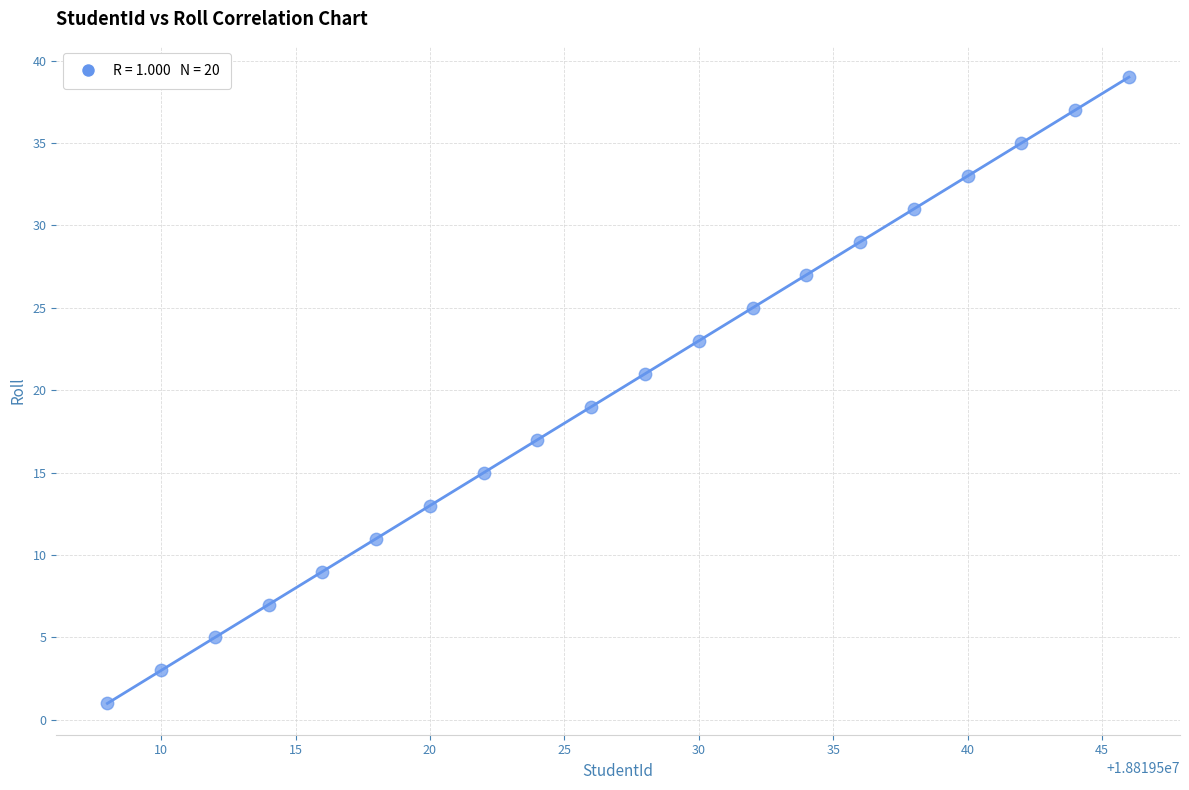

What is the range of X values (max minus min)?

38